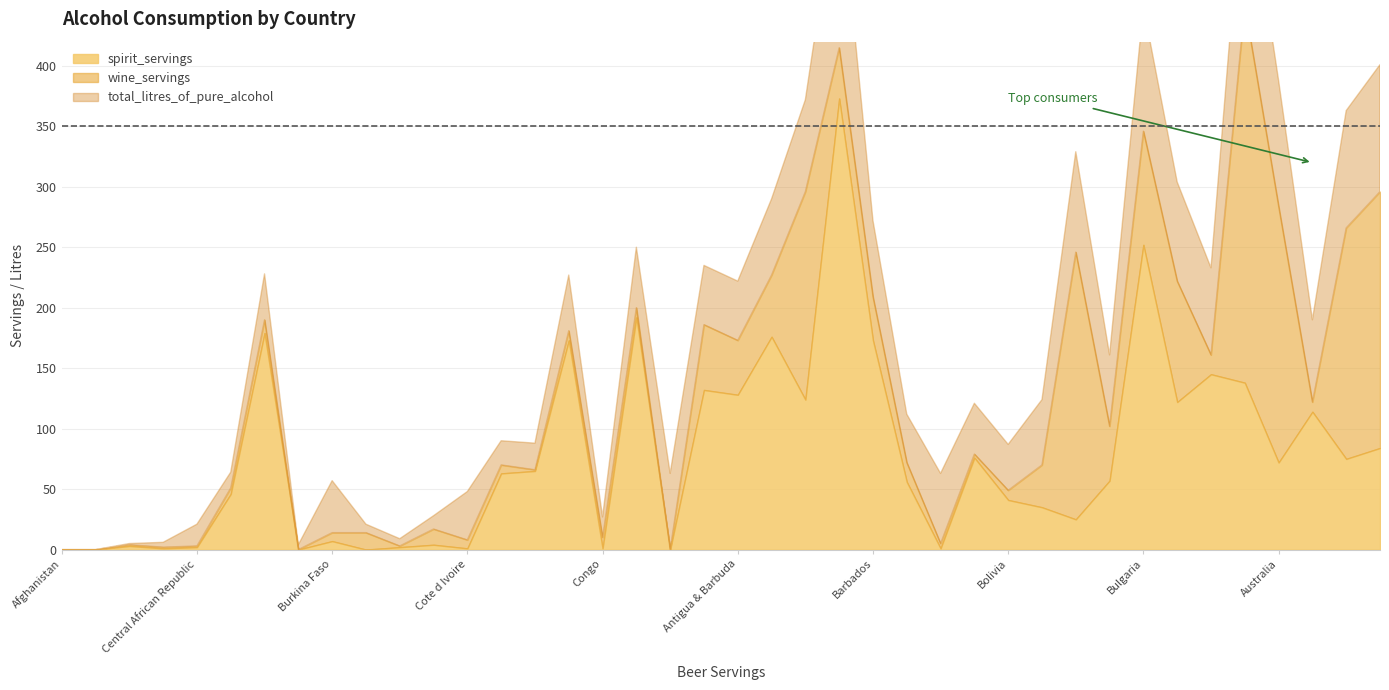

Between which two adjacent categories do total_litres_of_pure_alcohol and spirit_servings first intersect?

Albania and Algeria